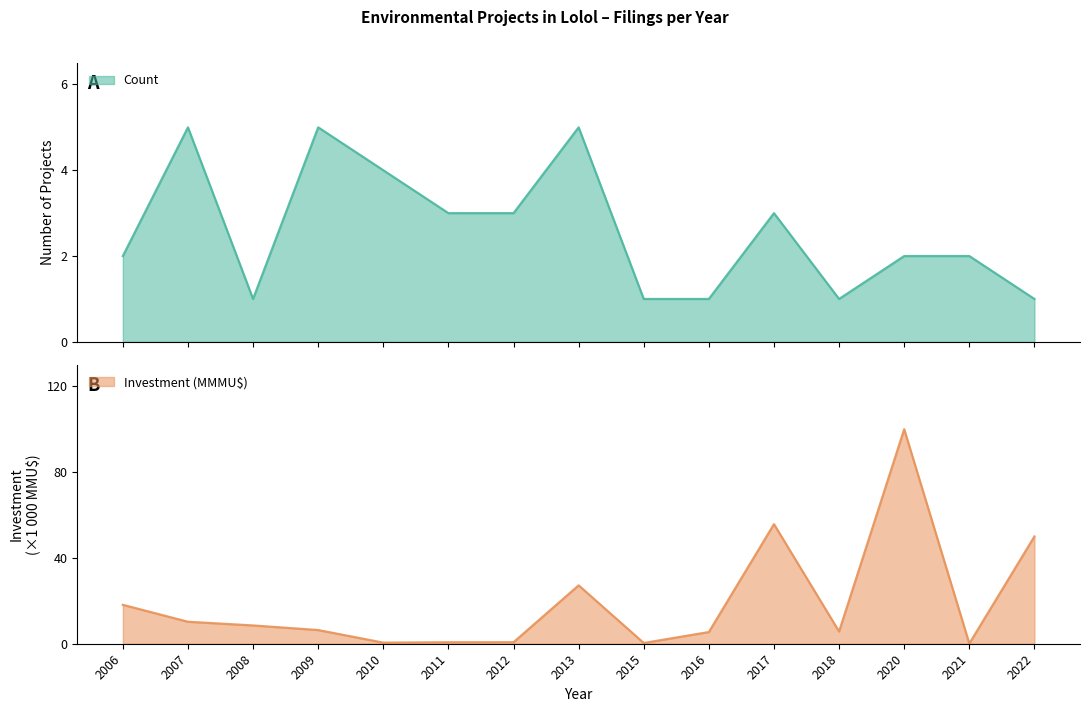

Which series has the widest spread of values?

Investment (MMU$)